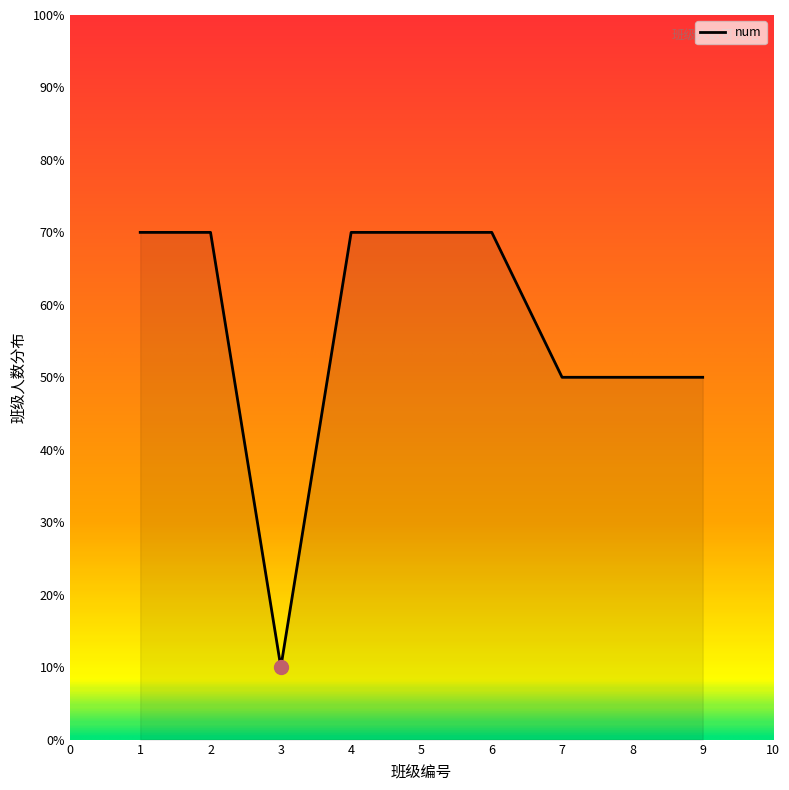

How many distinct data groups are displayed?

1